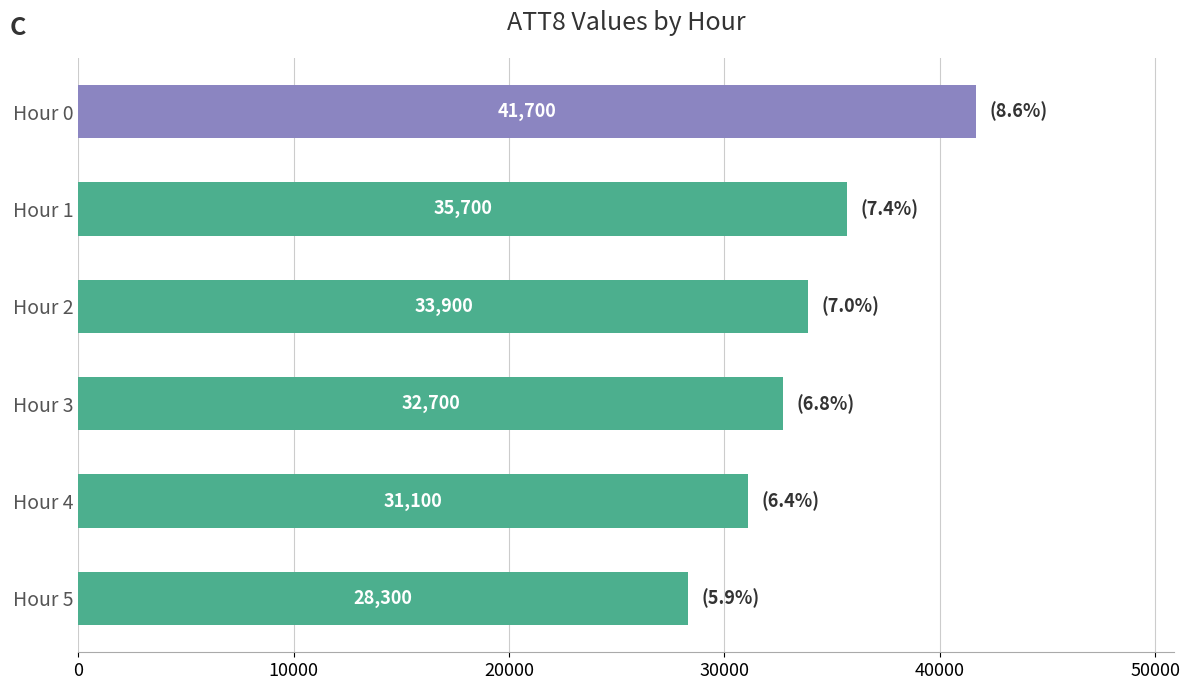

What is the sum of all values?

203400